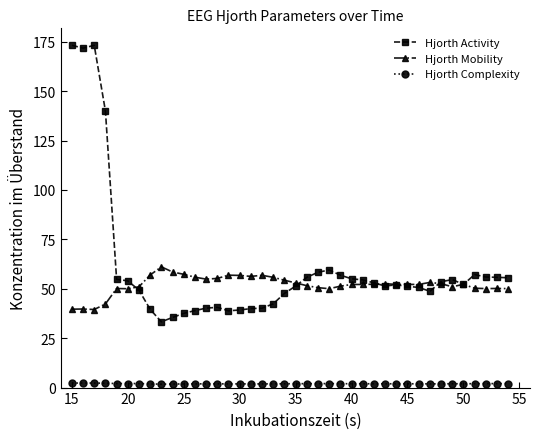

What is the greatest value displayed?

173.2